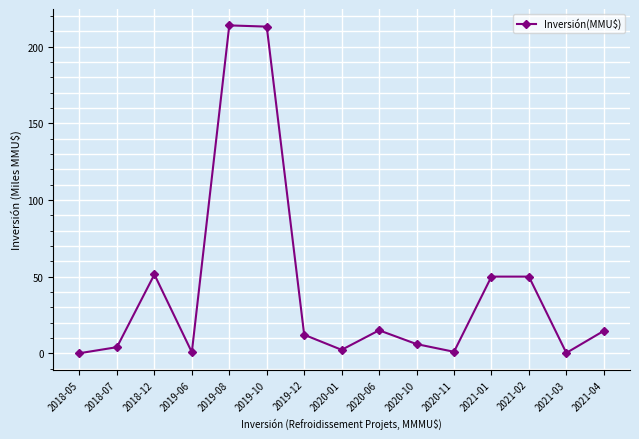

Read the value at 2019-10.

213.0